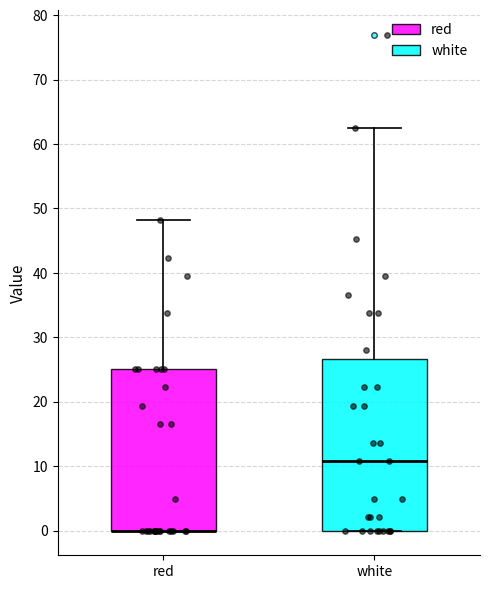

Where does the upper whisker of the box for red end on the y-axis? The values are not printed on the chart, so give them approximately, as read against the axis.

48